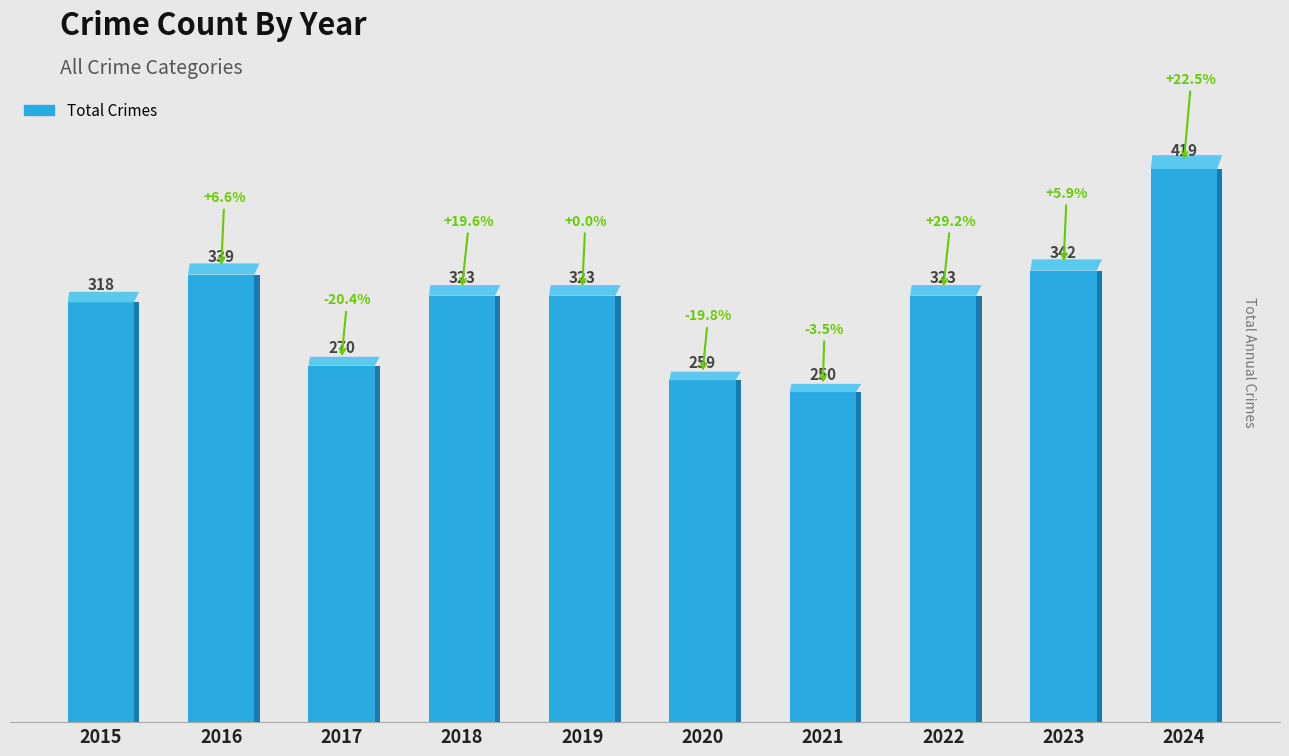

What is the difference between the second highest and minimum values?

92